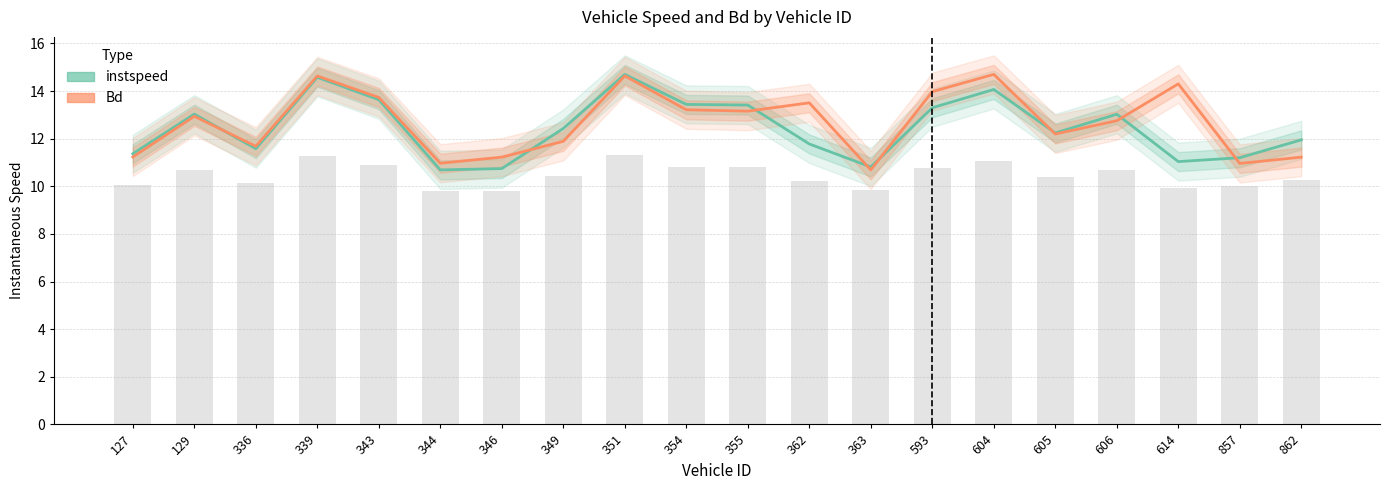

At 606, list the series in order from smallest to largest.

Bd, instspeed